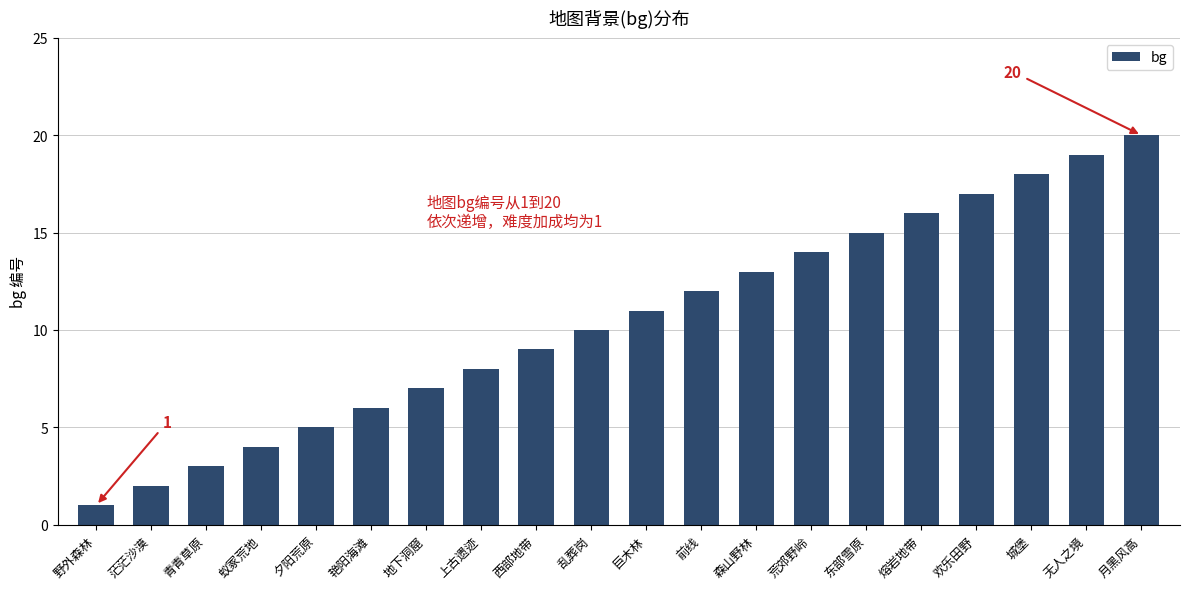

Read the value at 无人之境.

19